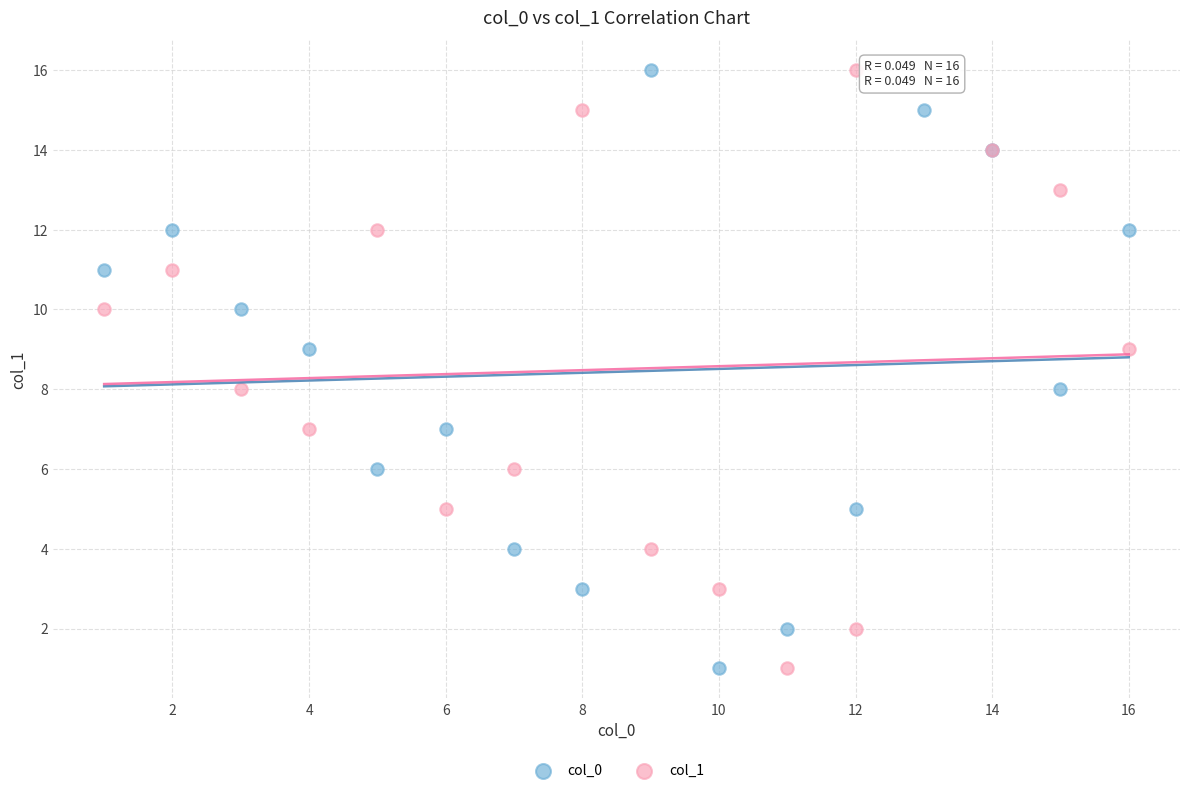

What are all the series names shown in the legend?

col_0, col_1